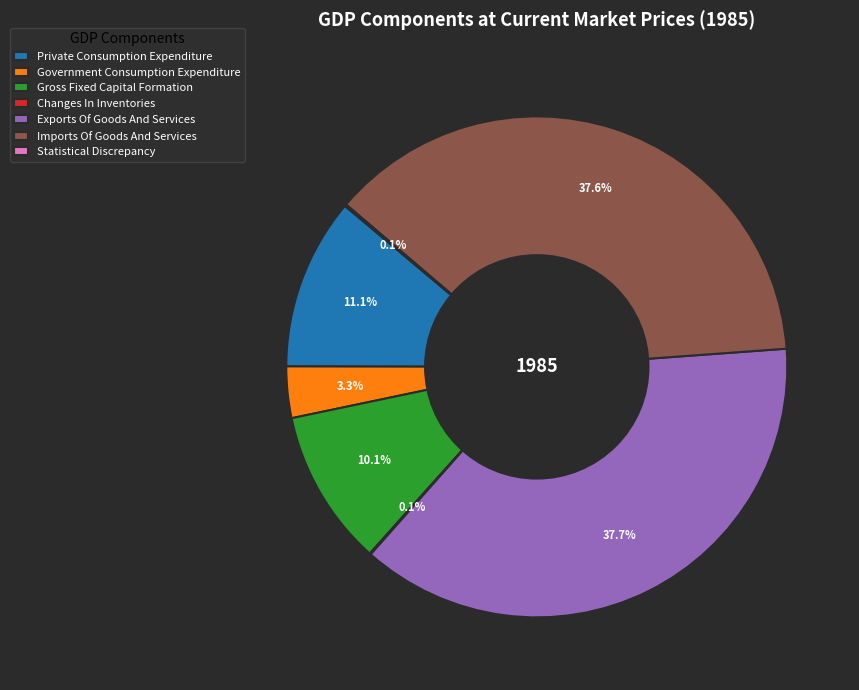

Which has a higher value, Exports Of Goods And Services or Private Consumption Expenditure?

Exports Of Goods And Services